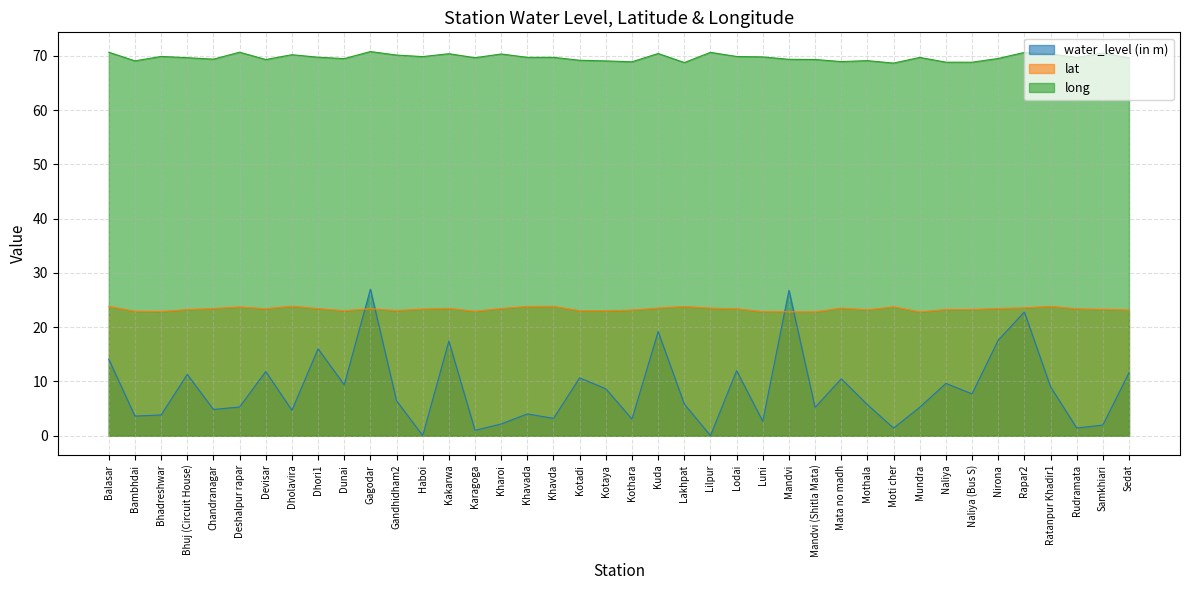

Count the number of categories in the chart.

40